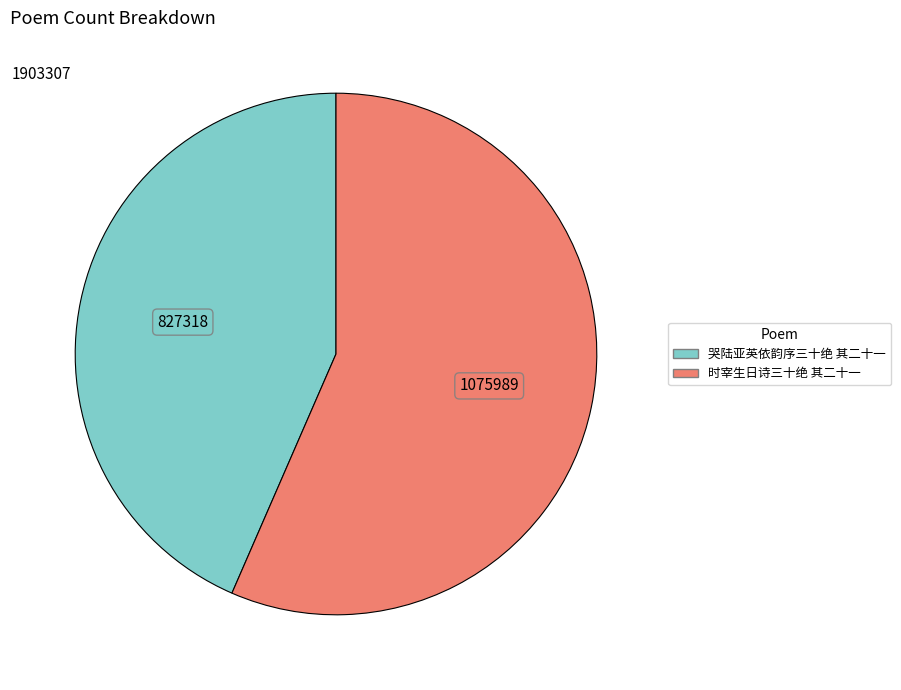

Which has a higher value, 时宰生日诗三十绝 其二十一 or 哭陆亚英依韵序三十绝 其二十一?

时宰生日诗三十绝 其二十一